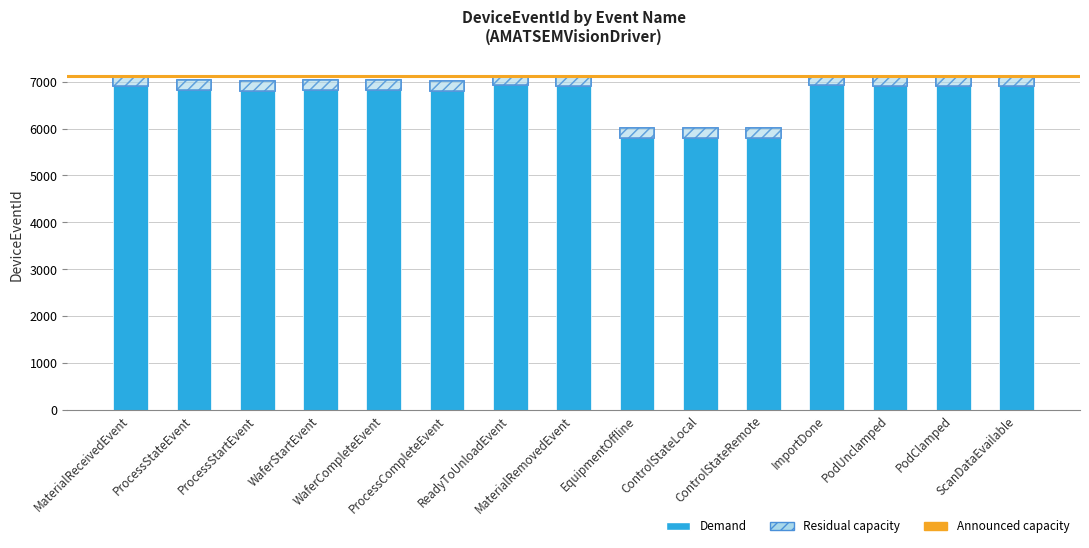

Are the bars horizontal?

No